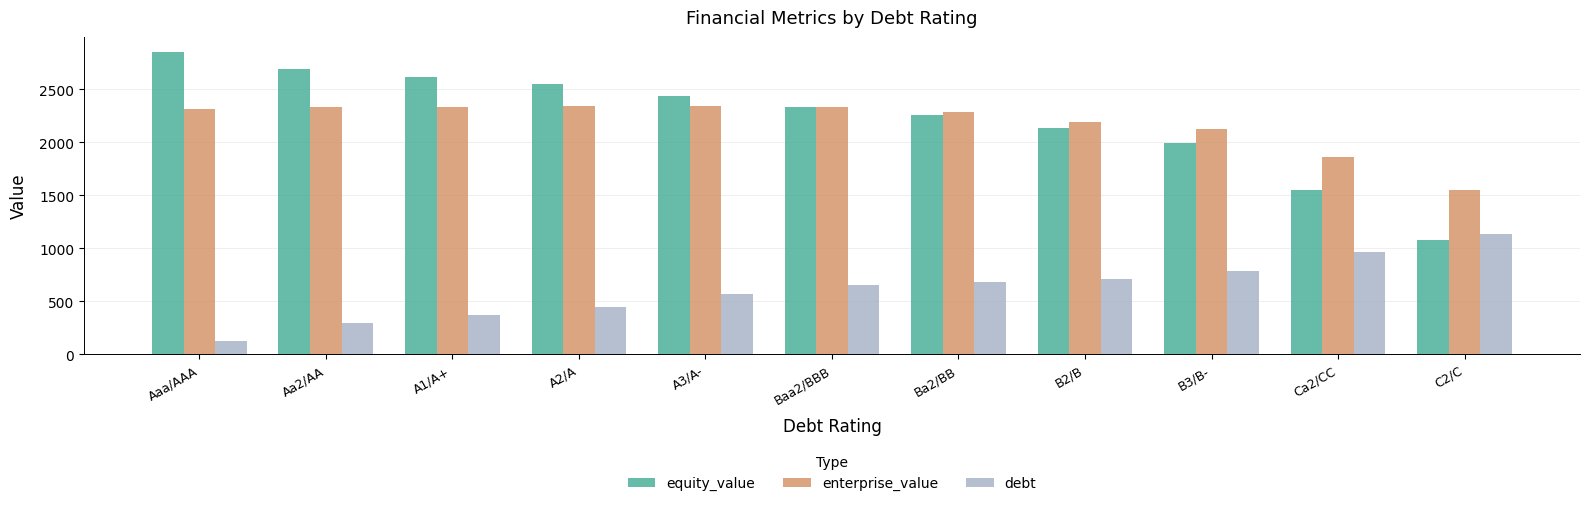

What is the minimum value for debt?

119.0